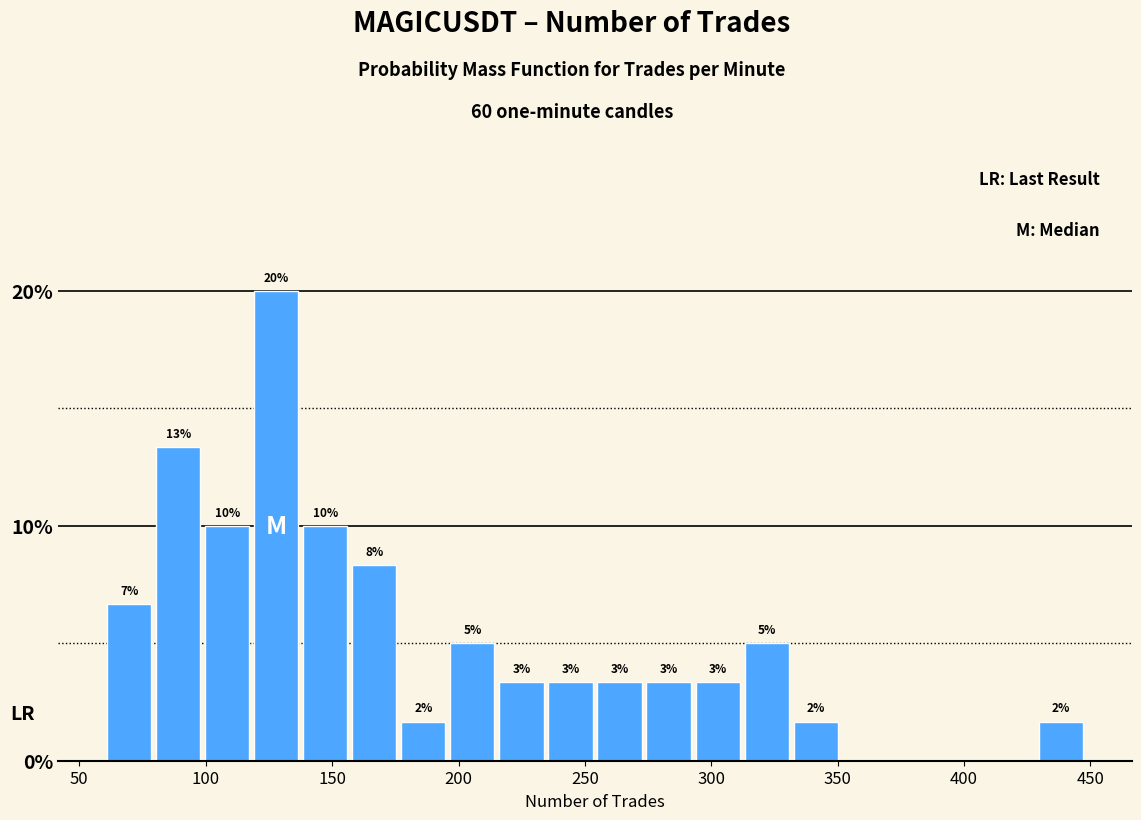

Read against the x-axis, roughly where is the centre of the tallest bar?

130